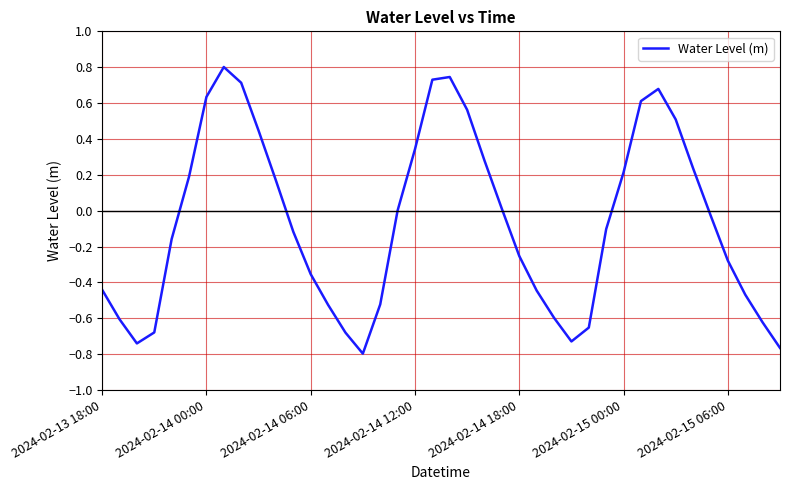

What is the difference between the maximum and minimum values?

1.6